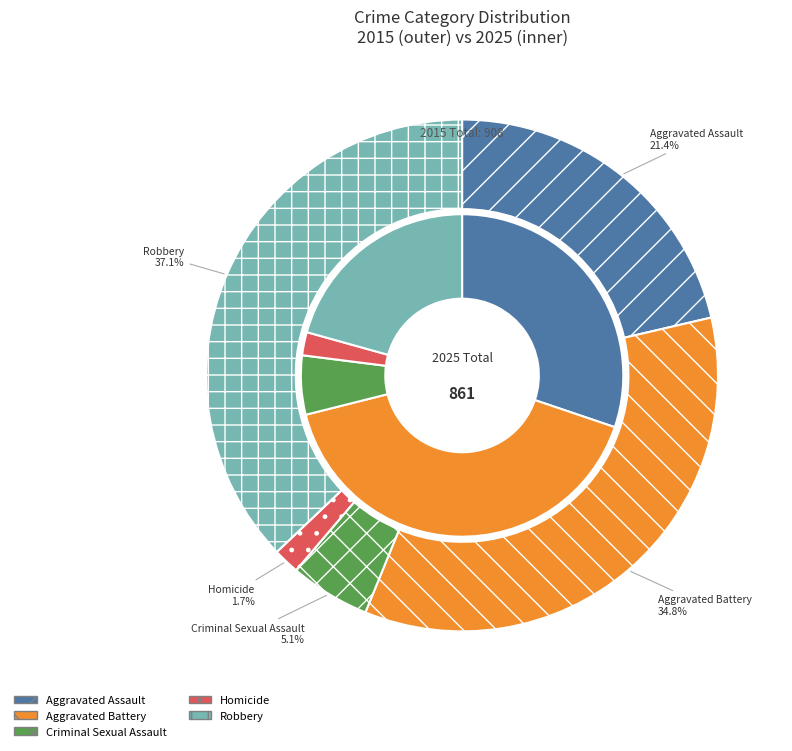

The Aggravated Battery slice represents 35% of the pie. True or false?

True